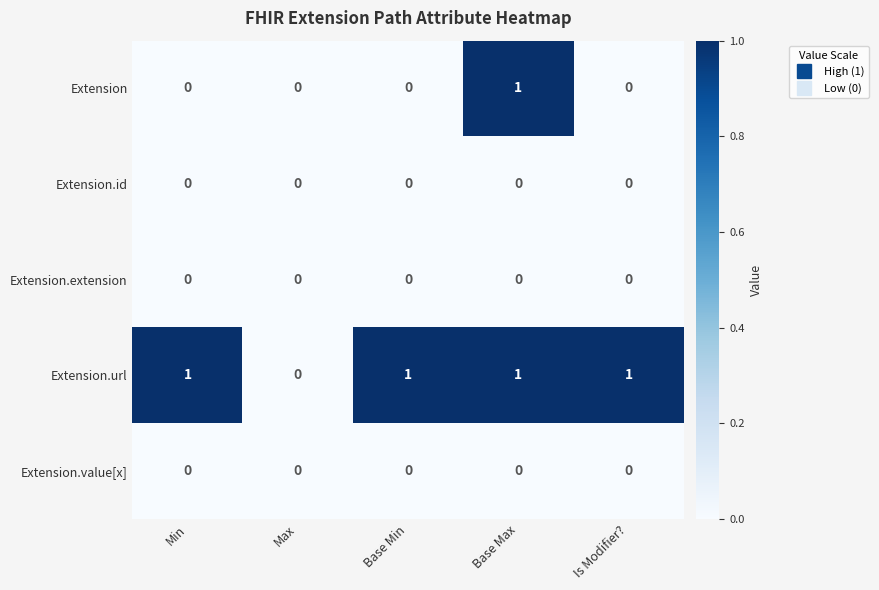

Is it true that Extension equals 0 at Base Min?

True